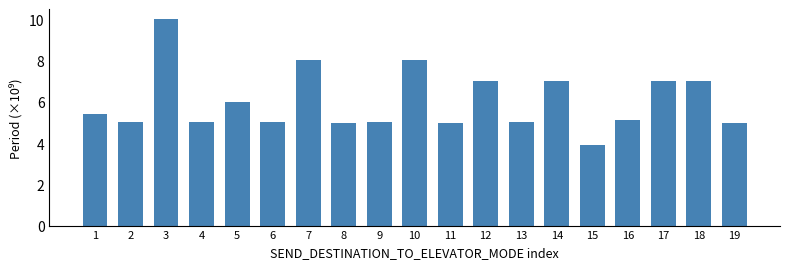

Where is the data nearest to the value 6?

5